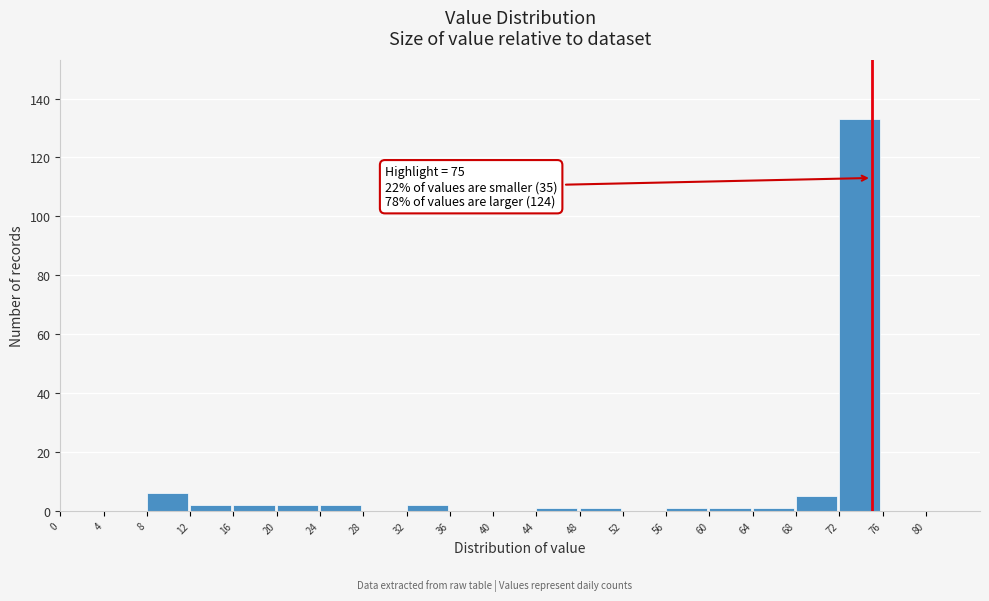

Over which range of the x-axis is the bar tallest?

72 to 76